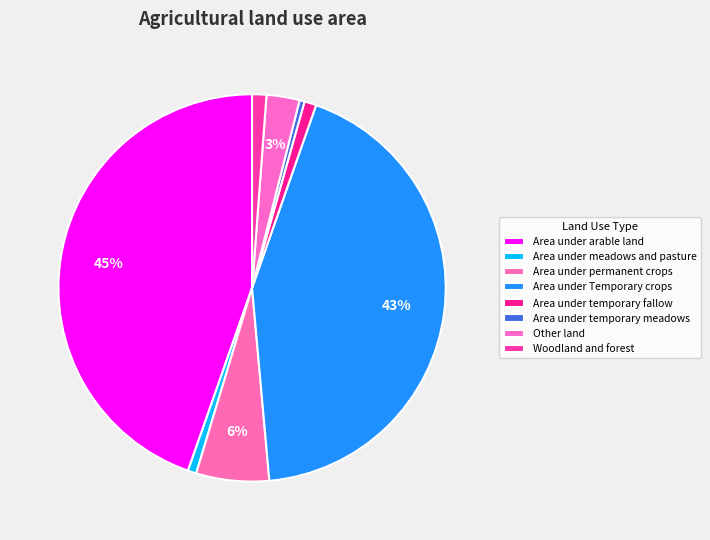

How many segments does this pie chart have?

8